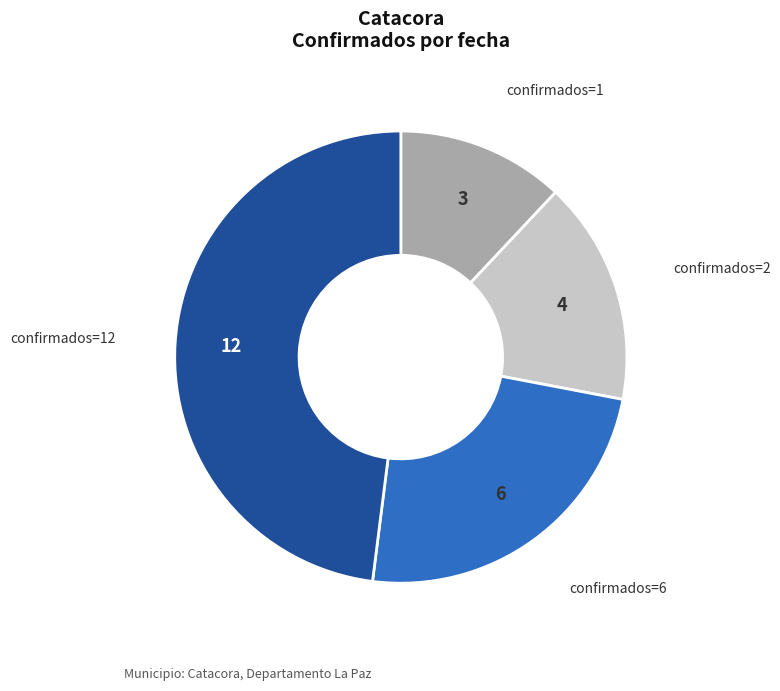

How many segments does this pie chart have?

4